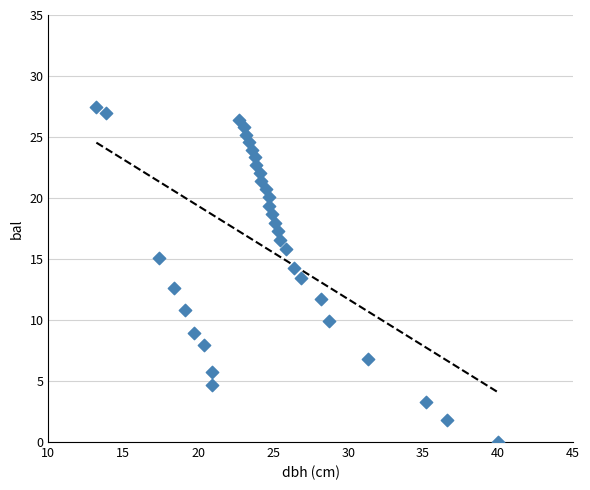

What is the range of X values (max minus min)?

26.8